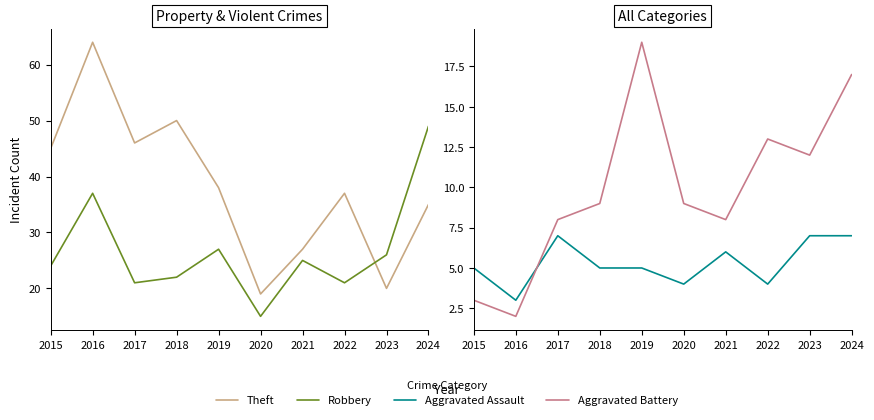

Which series changed the most between 2016 and 2023?

Theft